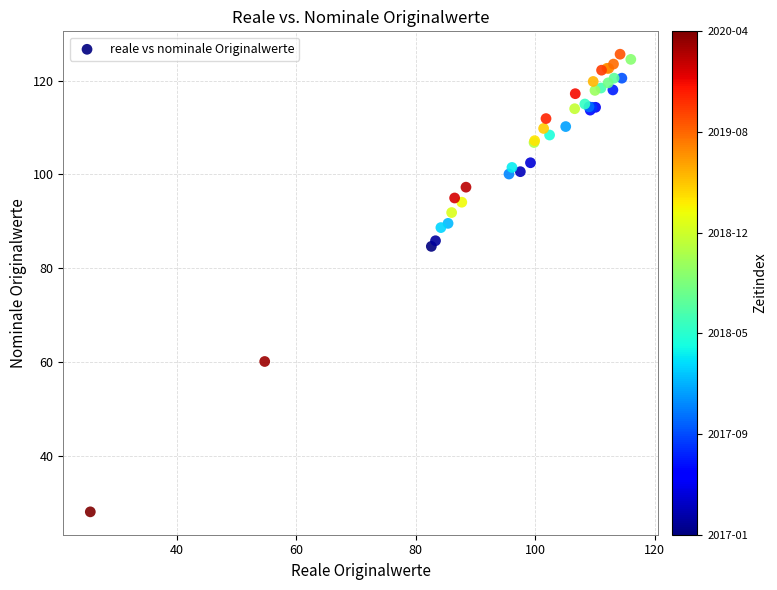

What Y value in the scatter plot is closest to 76?

84.7